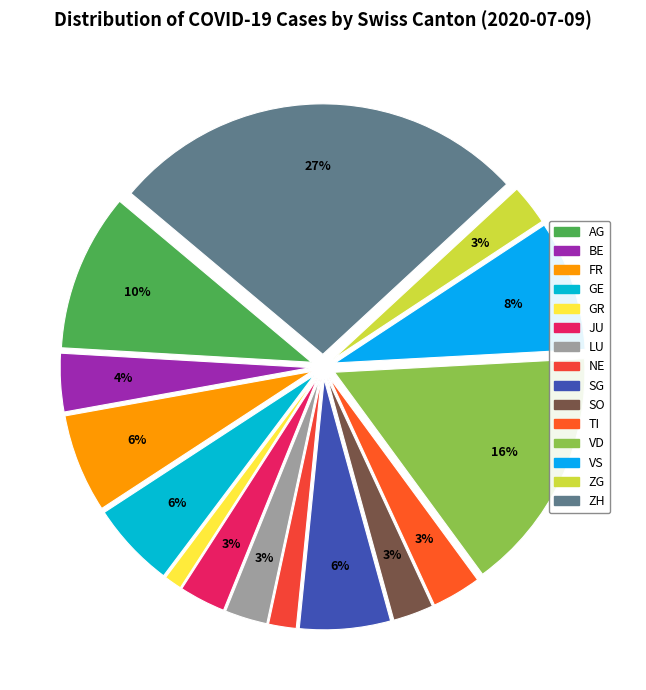

What percentage is the SG slice, to the nearest percent?

6%